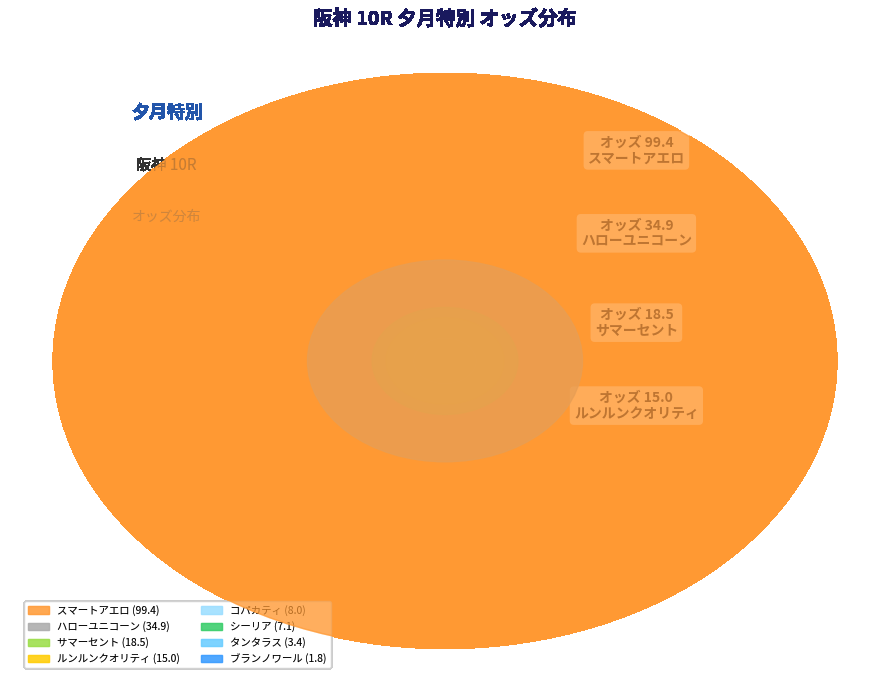

The タンタラス slice represents 1% of the pie. True or false?

False